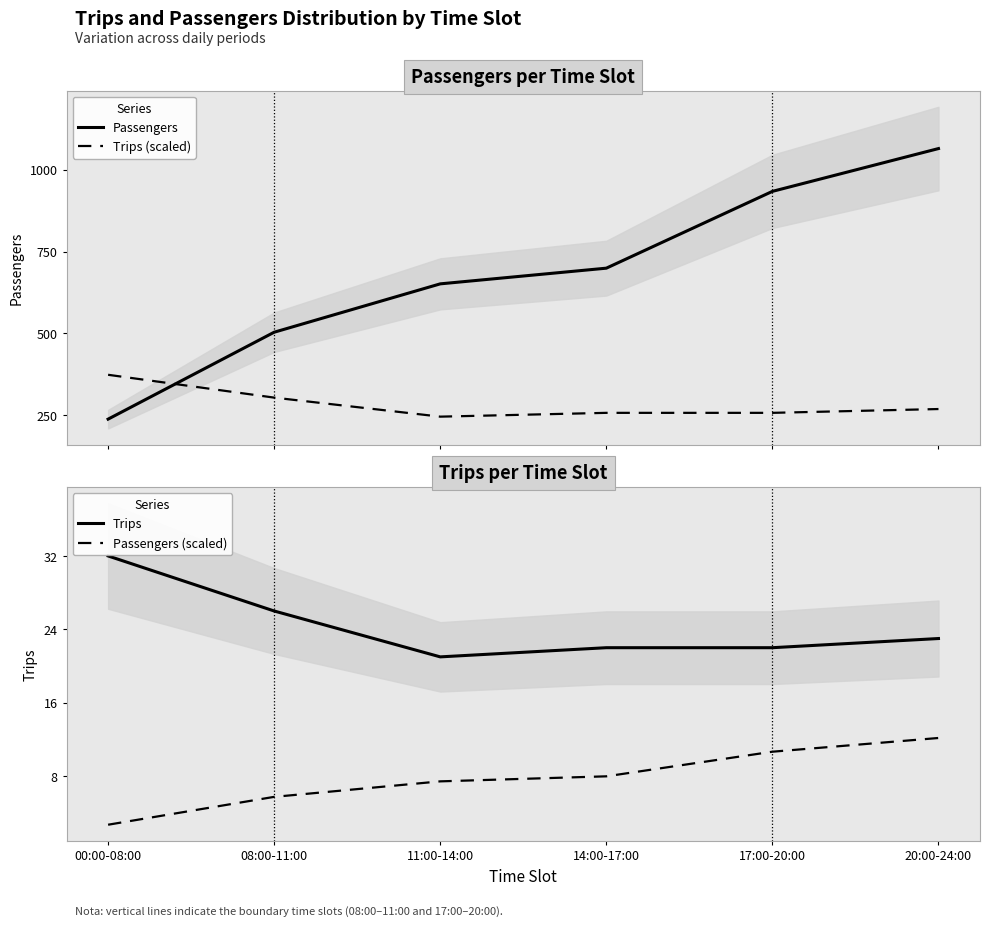

What is the spread (max minus min) of values at 14:00-17:00?

691.0